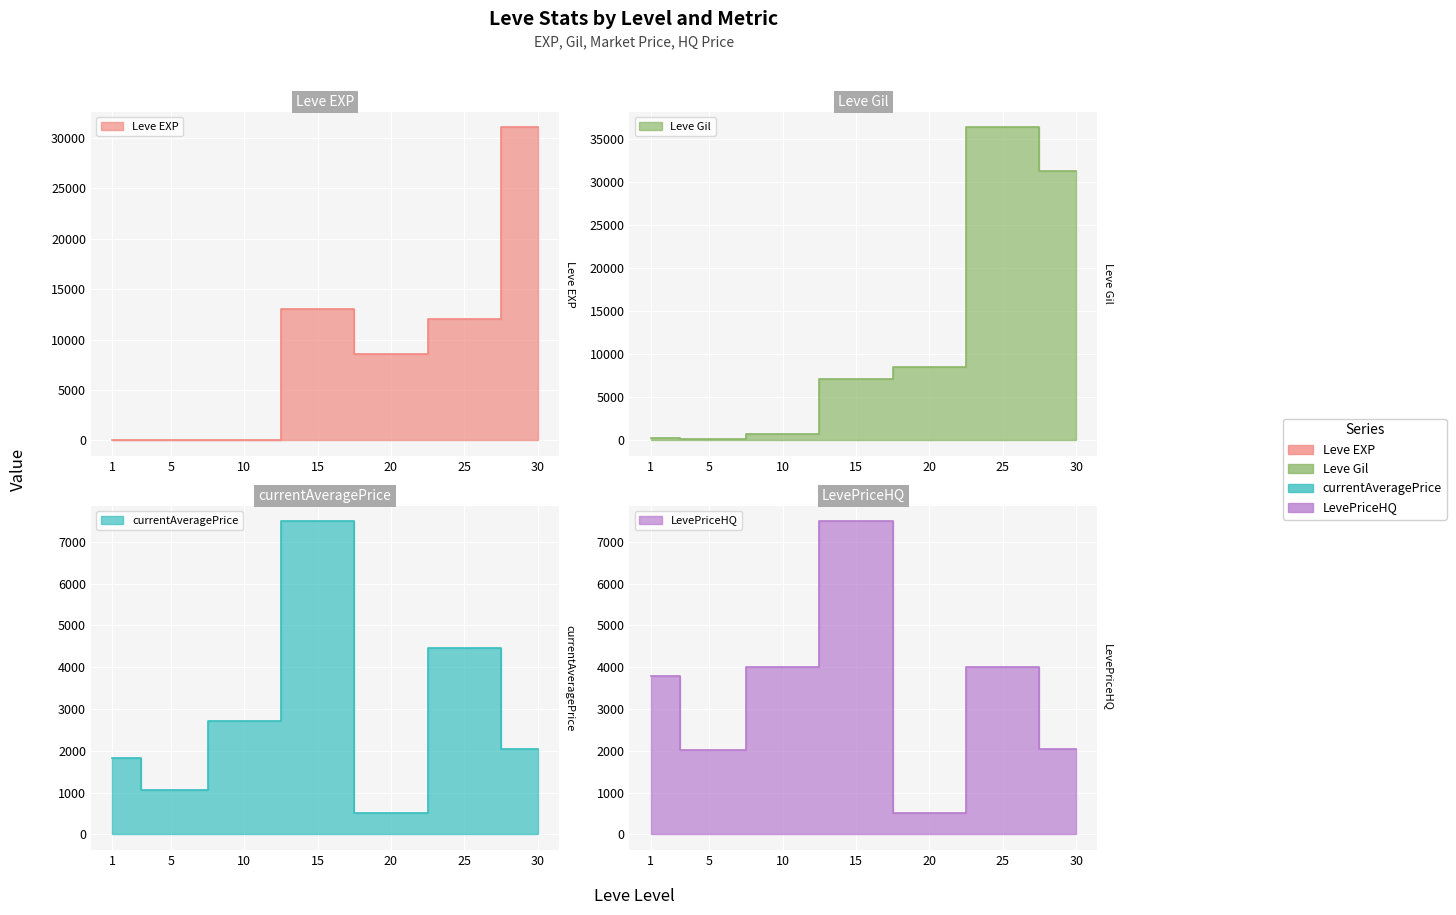

Where is the first local maximum for currentAveragePrice?

15